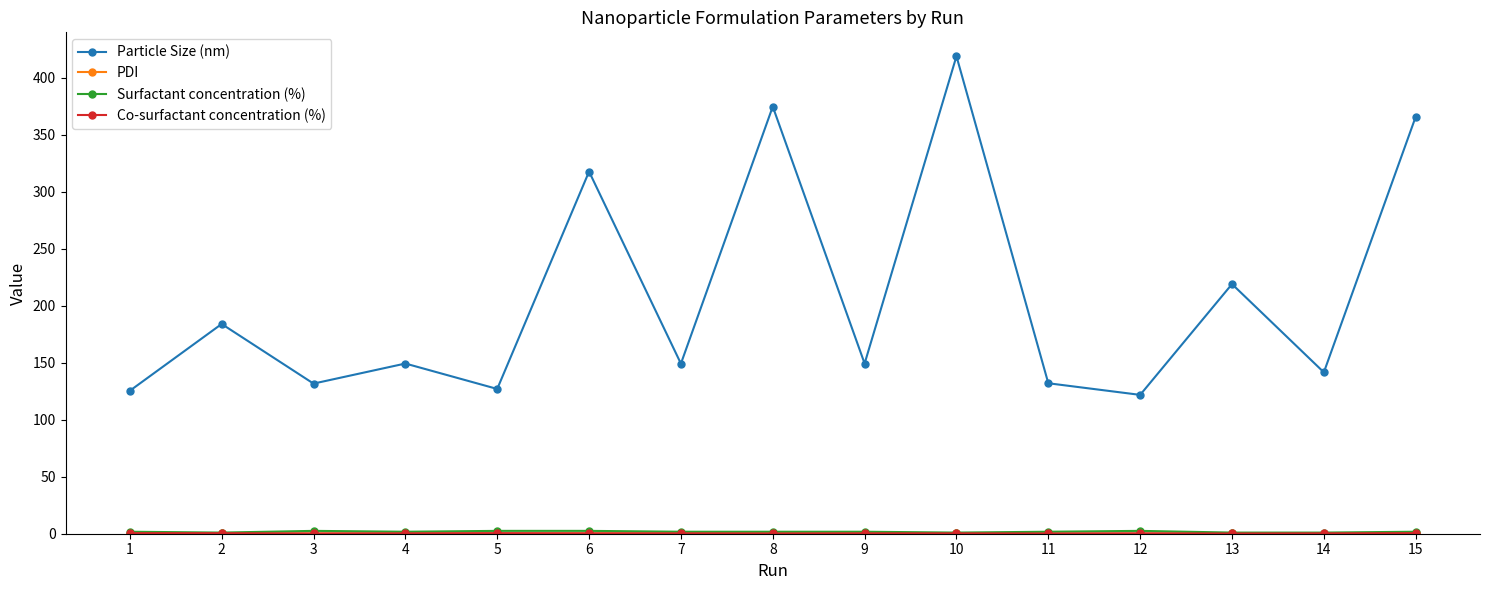

At which category is the sum across all series the highest?

10